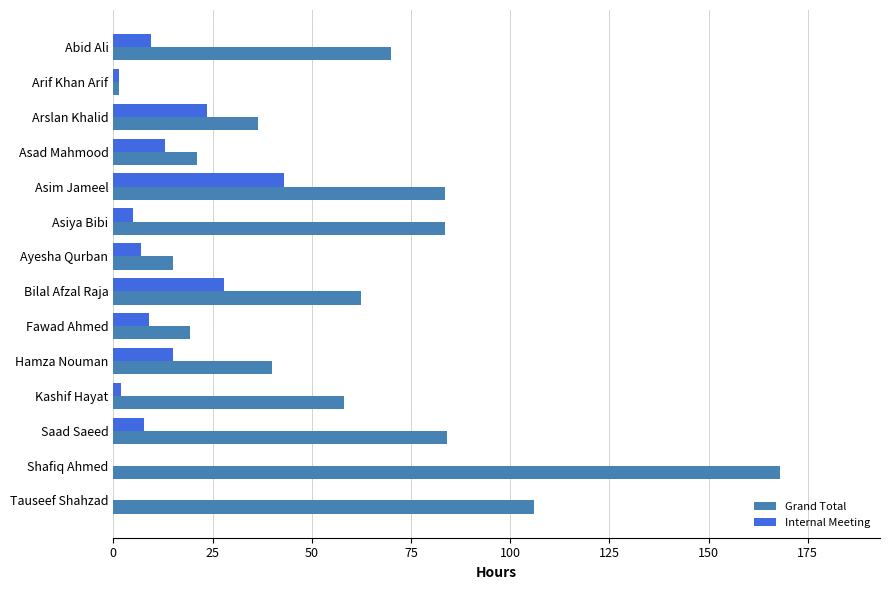

Between Asiya Bibi and Shafiq Ahmed, which series saw the biggest shift?

Grand Total